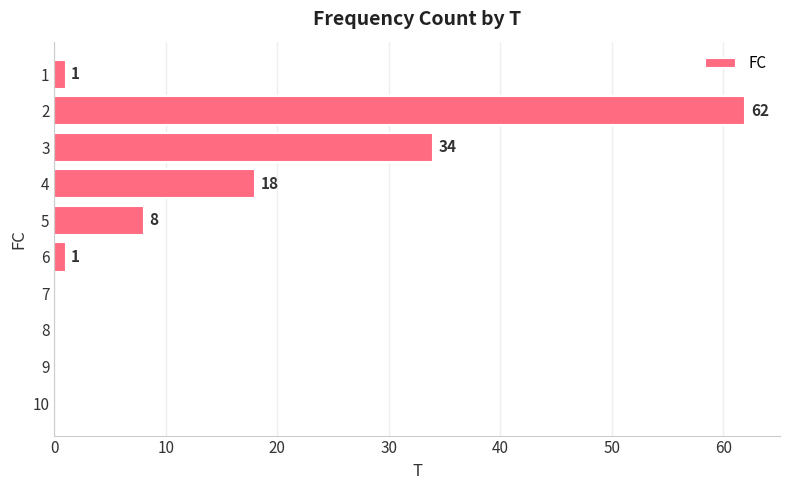

Where is the data nearest to the value 31?

3